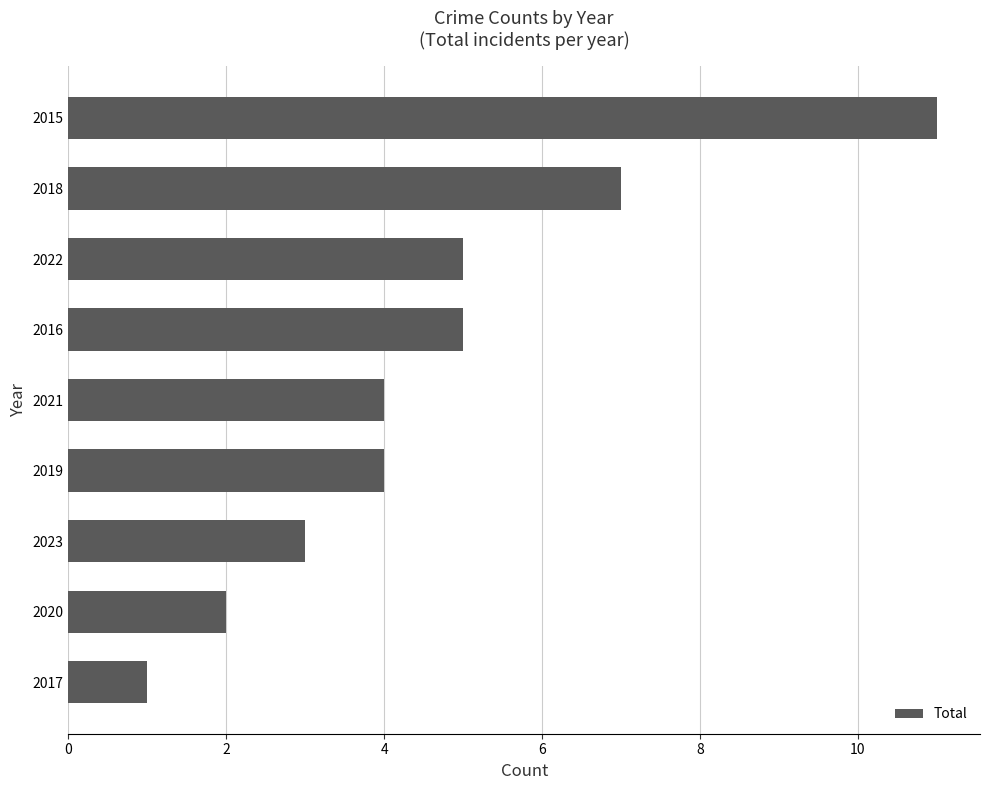

Reading bottom to top, what are all the values shown in this chart?

1	2	3	4	4	5	5	7	11